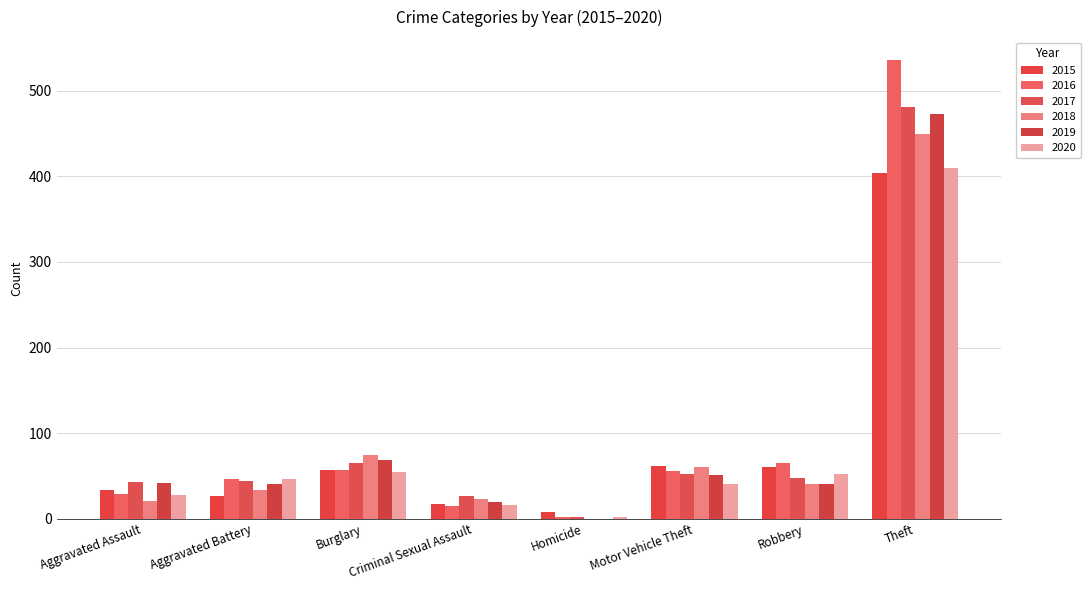

Rank the series by their maximum value, from highest to lowest.

2016, 2017, 2019, 2018, 2020, 2015